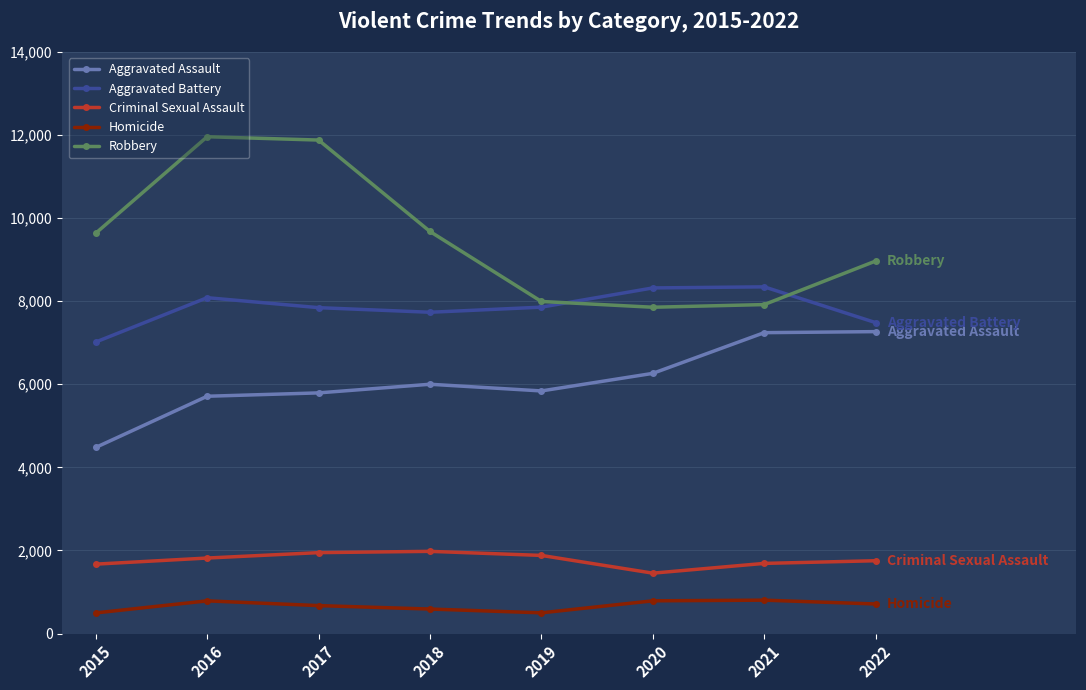

What is the difference between the maximum and minimum values in the Criminal Sexual Assault series?

525